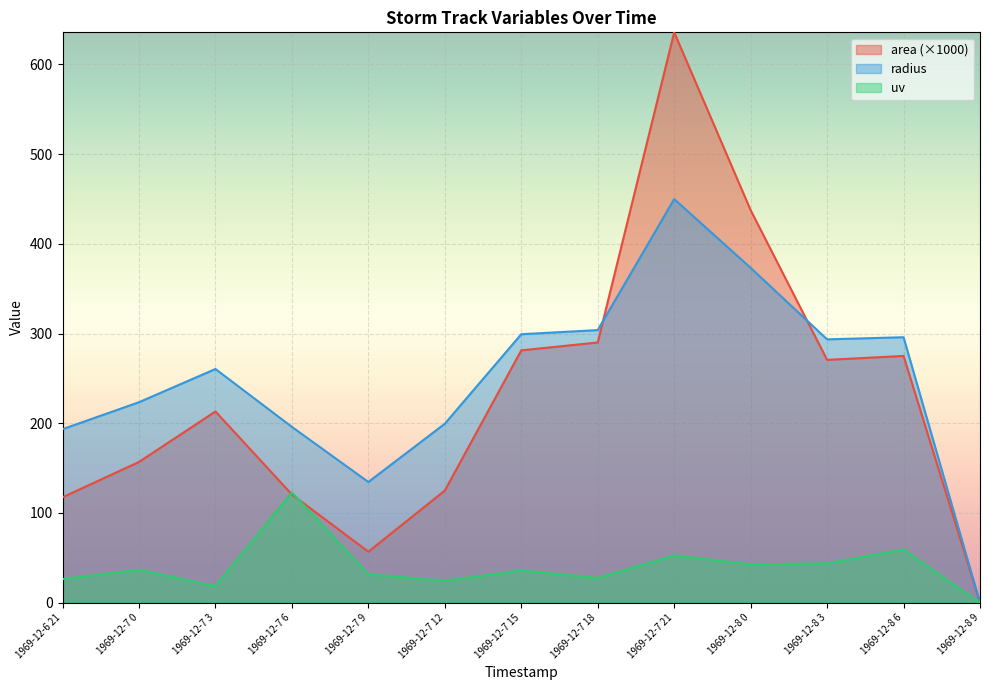

Where do uv and area first cross each other?

1969-12-7 3 and 1969-12-7 6